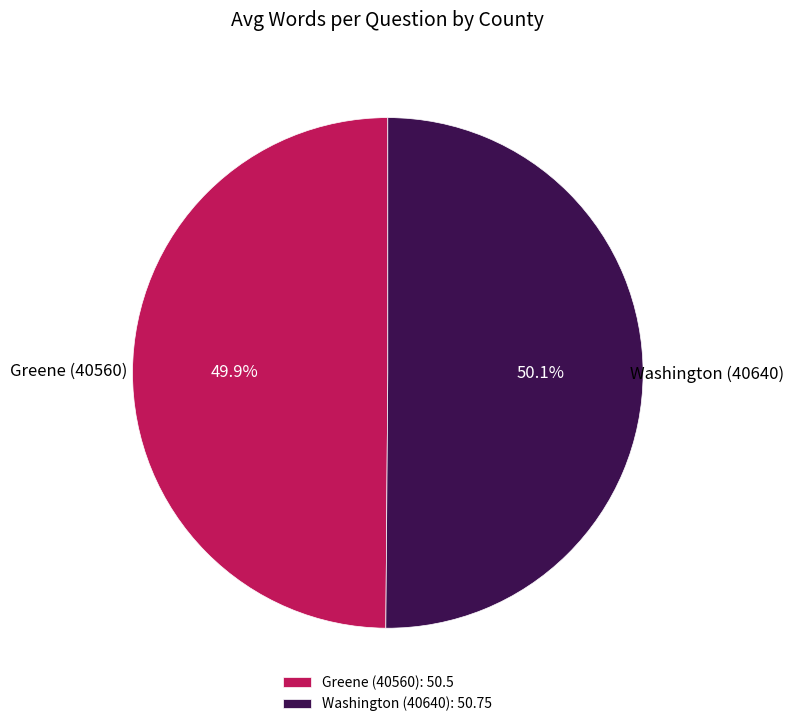

The Greene (40560) slice represents 50% of the pie. True or false?

True